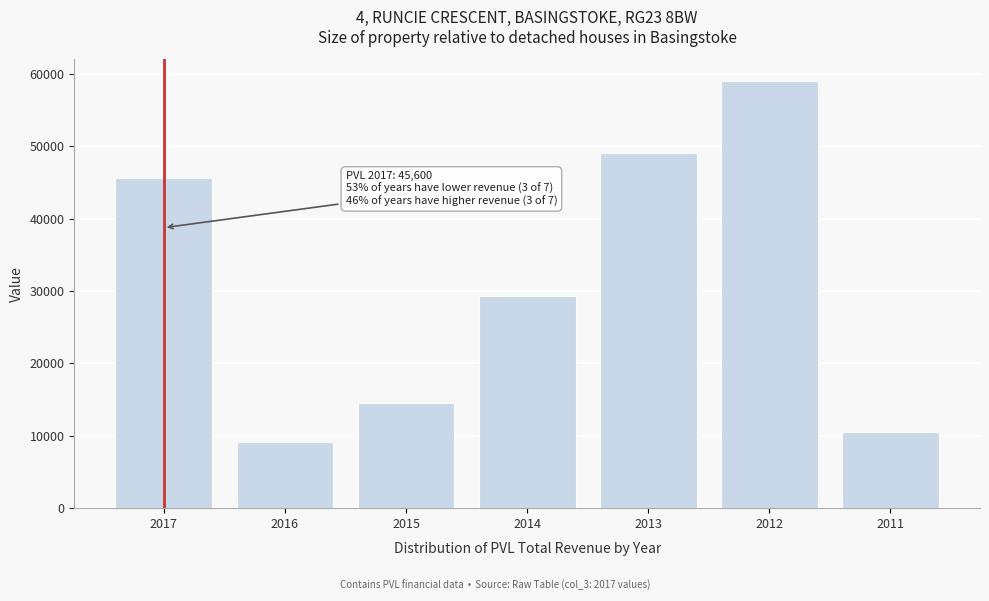

Reading left to right, what are all the values shown in this chart?

45600	9200	14500	29300	49100	59100	10500